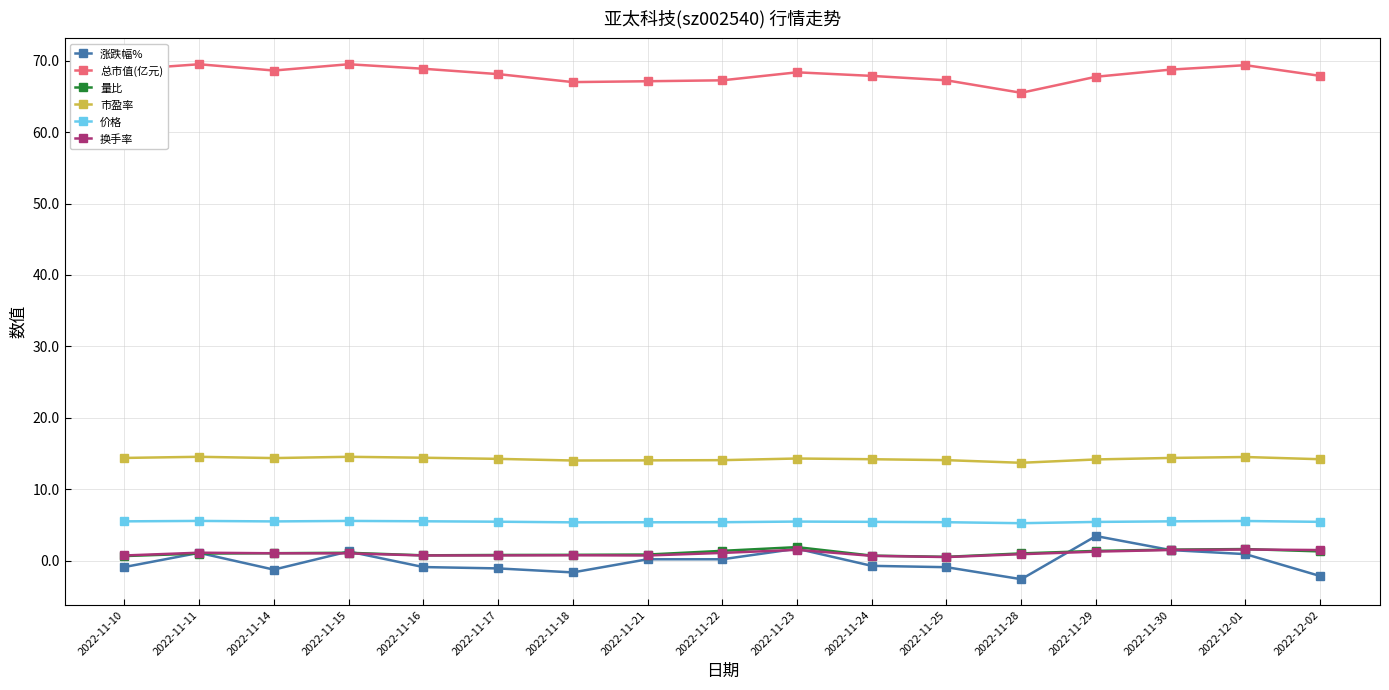

Which series has the largest total across all categories?

总市值(亿元)